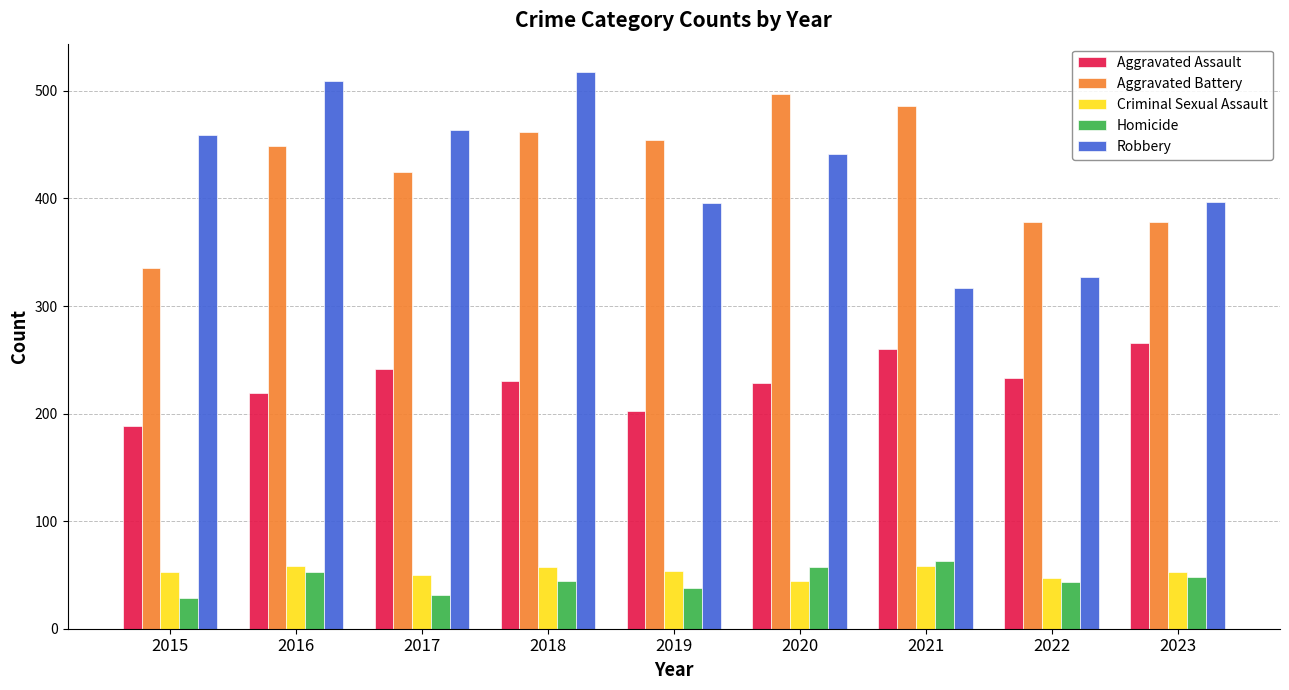

What is the spread (max minus min) of values at 2016?

456